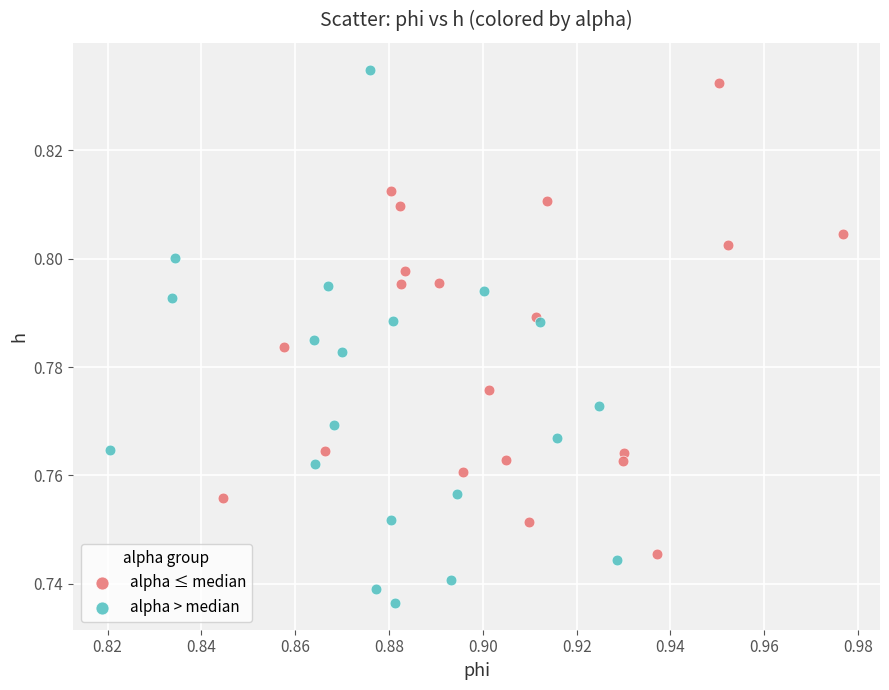

Which series reaches the minimum Y coordinate?

alpha > median